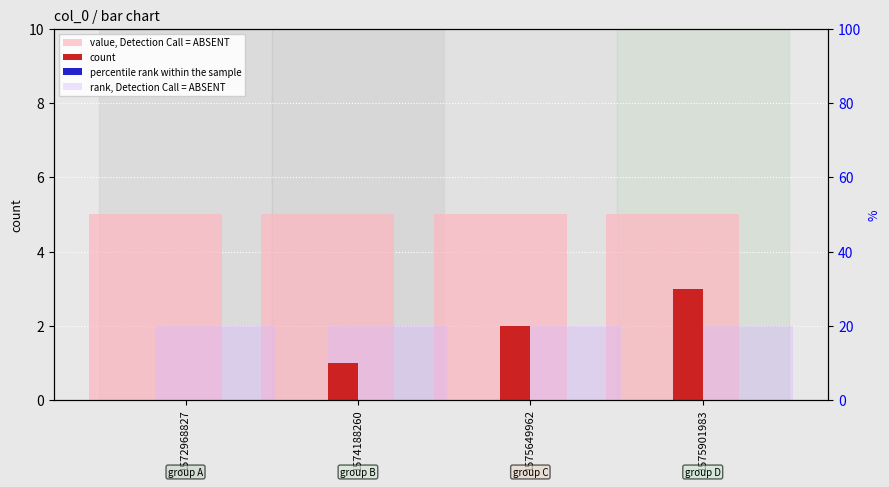

Are the bars horizontal?

No